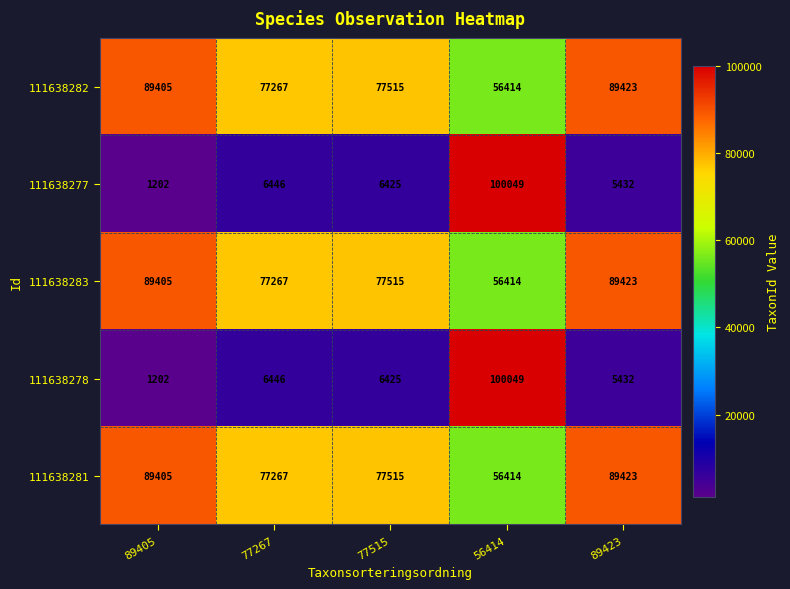

At which category is the sum across all series the highest?

56414